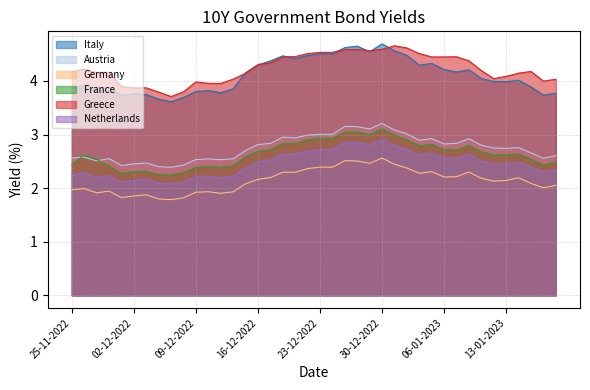

Reading left to right, extract all data points from this chart.

Italy: 3.9	3.9	3.8	3.9	3.7	3.8	3.7	3.7	3.6	3.7	3.8	3.8	3.8	3.9	4.2	4.3	4.4	4.5	4.4	4.5	4.5	4.5	4.6	4.7	4.5	4.7	4.6	4.5	4.3	4.3	4.2	4.2	4.2	4.0	4.0	4.0	4.0	3.9	3.7	3.8
Austria: 2.6	2.6	2.5	2.6	2.4	2.5	2.5	2.4	2.4	2.4	2.5	2.5	2.5	2.5	2.7	2.8	2.8	3.0	2.9	3.0	3.0	3.0	3.2	3.1	3.1	3.2	3.1	3.0	2.9	2.9	2.8	2.8	2.9	2.8	2.8	2.7	2.8	2.7	2.6	2.6
Germany: 2.0	2.0	1.9	1.9	1.8	1.9	1.9	1.8	1.8	1.8	1.9	1.9	1.9	1.9	2.1	2.2	2.2	2.3	2.3	2.4	2.4	2.4	2.5	2.5	2.5	2.6	2.4	2.4	2.3	2.3	2.2	2.2	2.3	2.2	2.1	2.1	2.2	2.1	2.0	2.1
France: 2.4	2.6	2.5	2.4	2.3	2.3	2.3	2.3	2.2	2.3	2.4	2.4	2.4	2.4	2.6	2.7	2.7	2.8	2.8	2.9	2.9	2.9	3.0	3.1	3.0	3.1	3.0	2.9	2.8	2.8	2.7	2.7	2.8	2.7	2.6	2.6	2.6	2.5	2.4	2.5
Greece: 4.2	4.2	4.2	4.2	3.9	3.9	3.9	3.8	3.7	3.8	4.0	4.0	4.0	4.0	4.1	4.3	4.3	4.4	4.5	4.5	4.5	4.5	4.6	4.6	4.6	4.6	4.7	4.6	4.5	4.4	4.4	4.5	4.4	4.2	4.0	4.1	4.1	4.2	4.0	4.0
Netherlands: 2.3	2.3	2.2	2.2	2.1	2.1	2.2	2.1	2.1	2.1	2.2	2.2	2.2	2.2	2.4	2.5	2.5	2.6	2.6	2.7	2.7	2.7	2.9	2.9	2.8	2.9	2.8	2.7	2.6	2.7	2.6	2.6	2.6	2.5	2.5	2.5	2.5	2.4	2.3	2.3